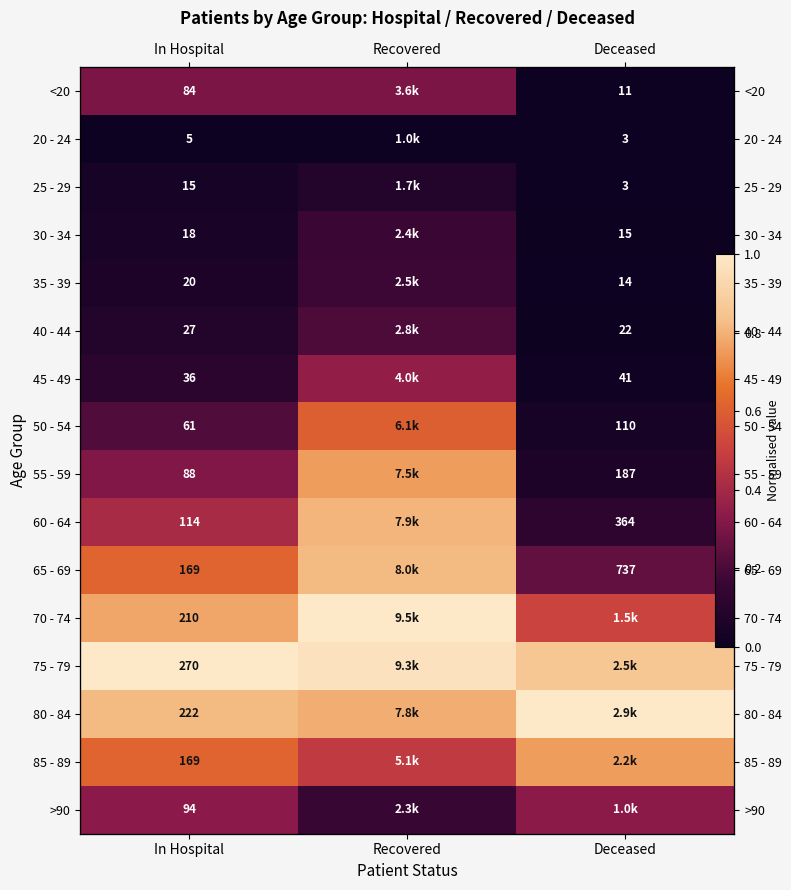

How many distinct data groups are displayed?

16